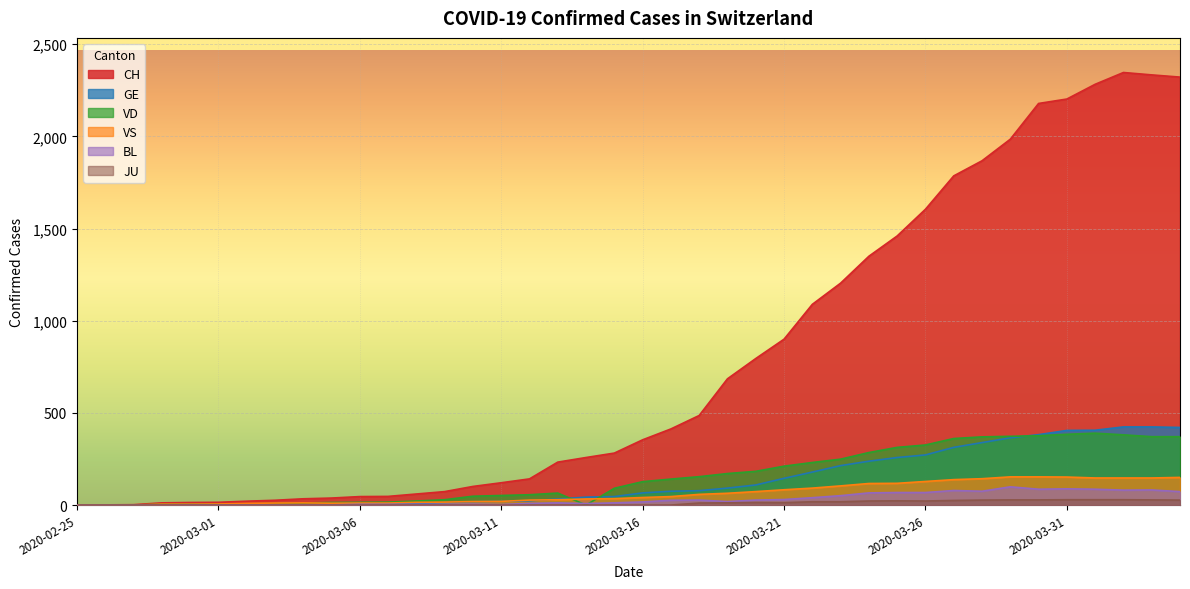

How many lines are shown in the chart?

6